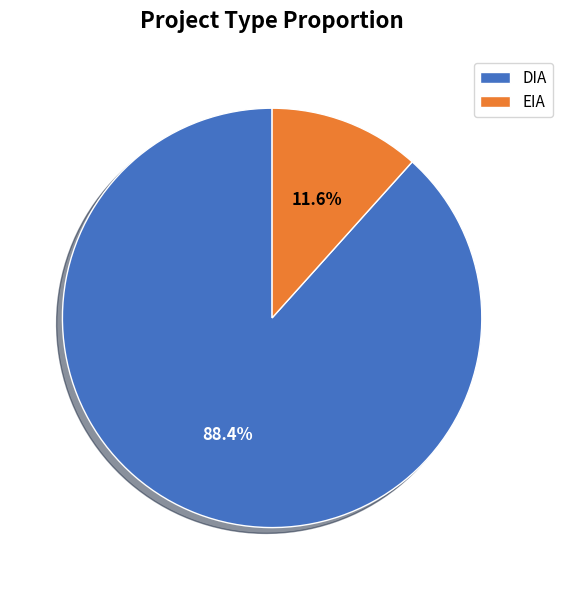

Approximately how many times larger is the value at DIA compared to EIA?

7.6